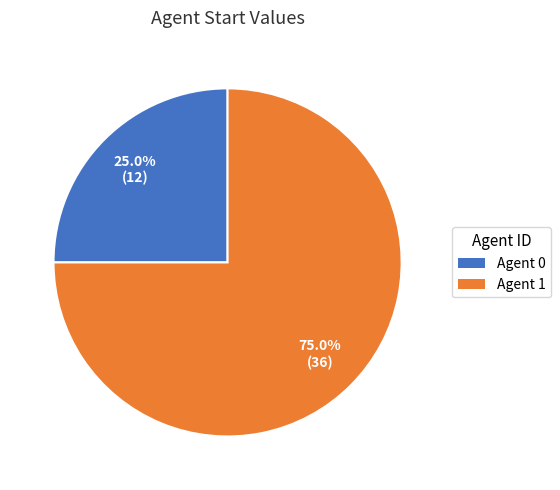

Does Agent 0 account for over 50% of the chart?

No